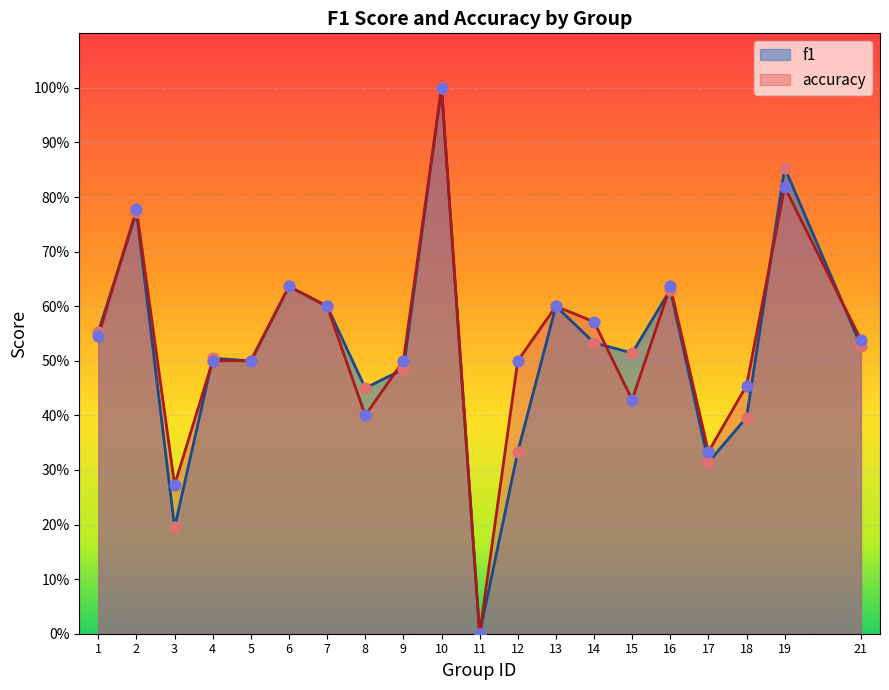

Which series reaches the maximum Y coordinate?

f1